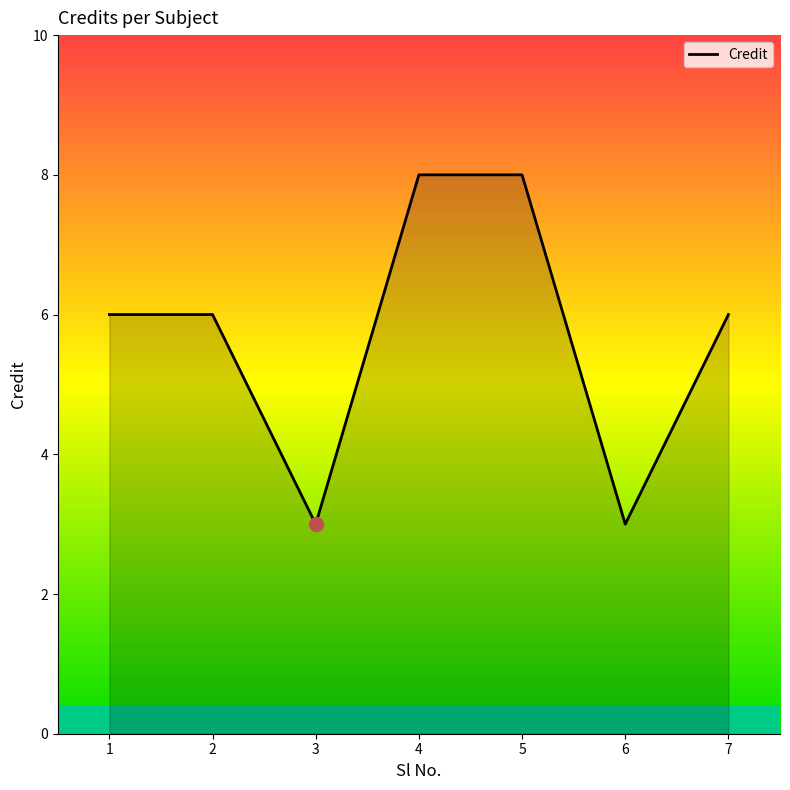

What is the maximum value shown in the chart?

8